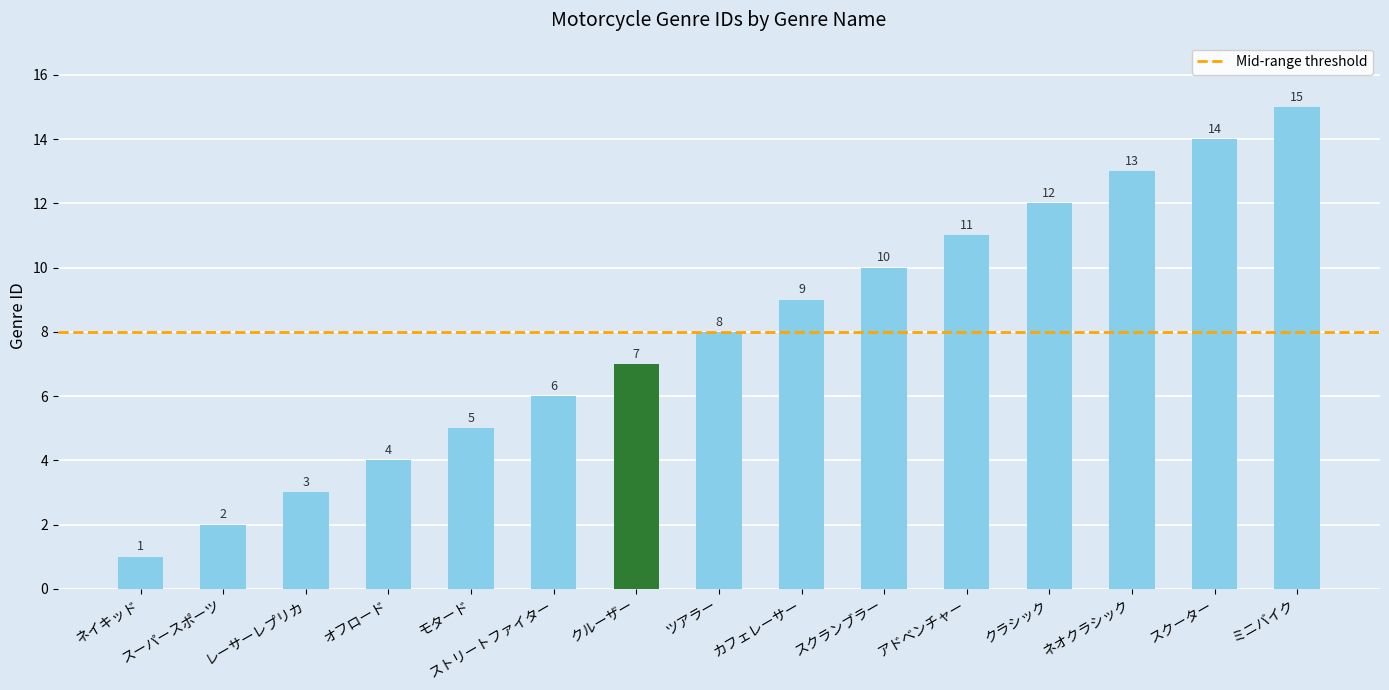

What value does the data have at ネオクラシック?

13